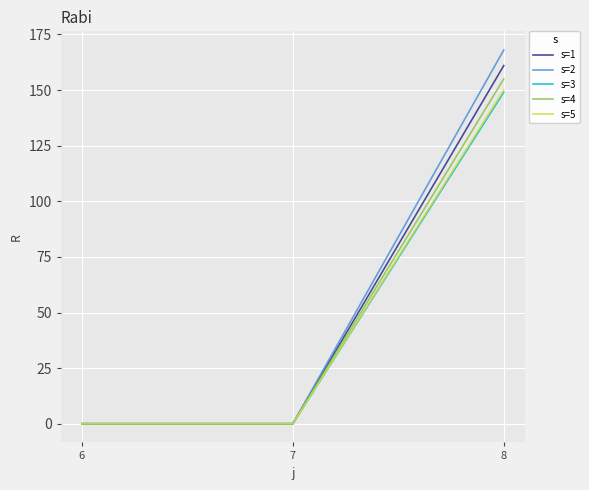

What is the sum of the s=3 values at 8 and 7?

149